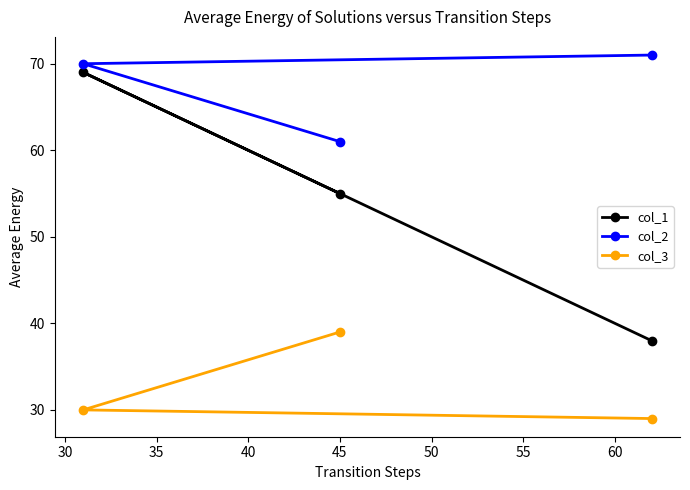

What is the highest value of the col_3 series?

39